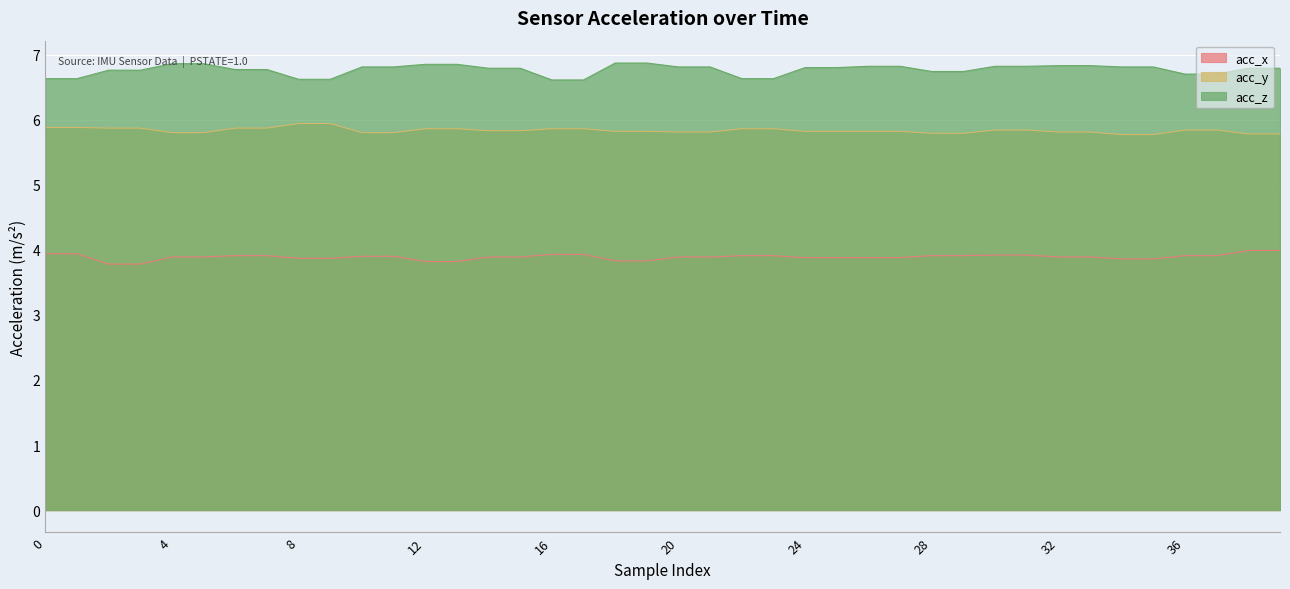

What is the approximate value of acc_x at 26?

3.9